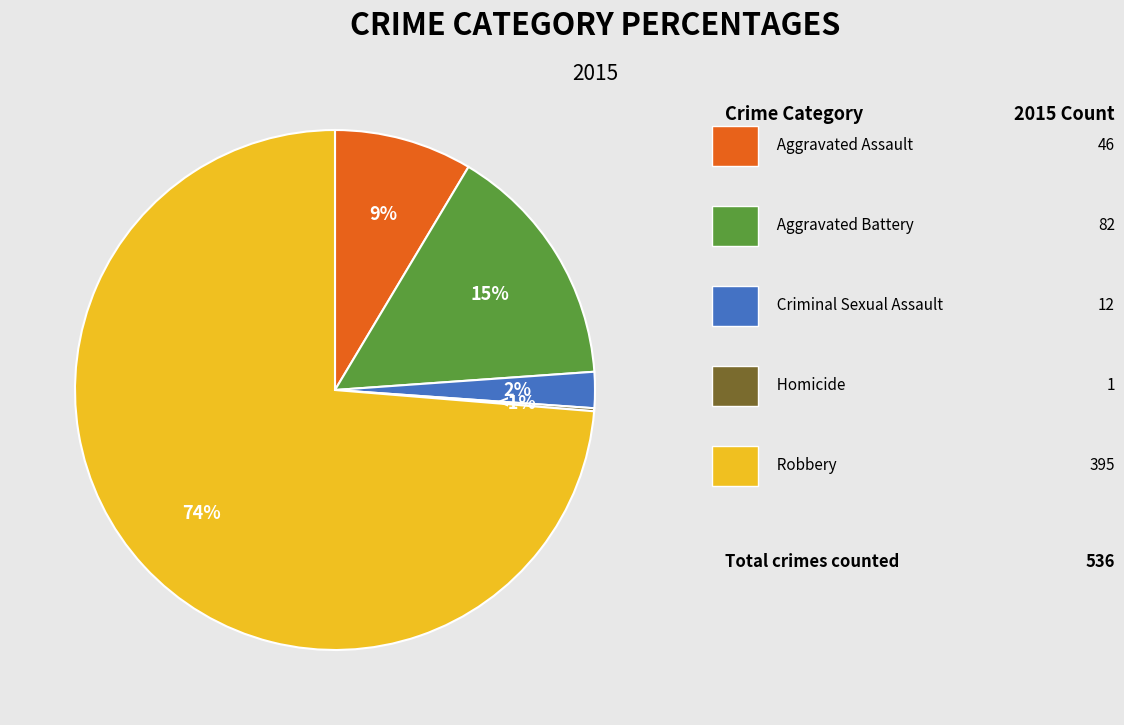

How many segments does this pie chart have?

5